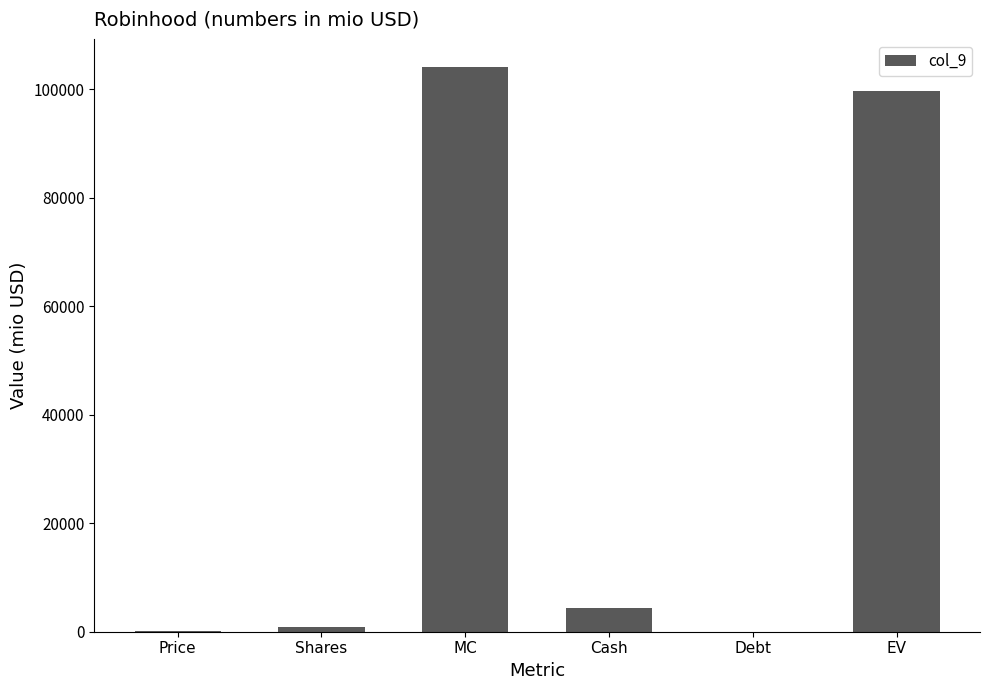

Are the bars grouped side by side (vs. stacked)?

No